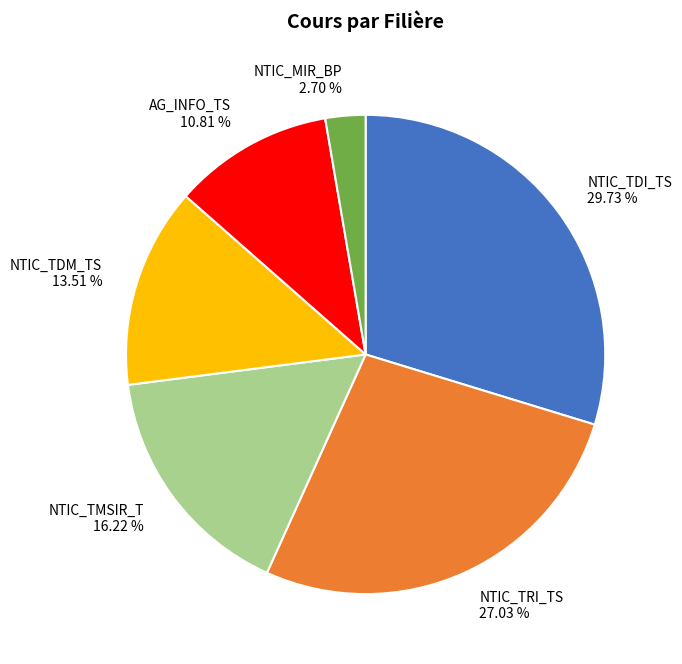

To the nearest percent, what is the difference between the largest and smallest slice percentages?

27%